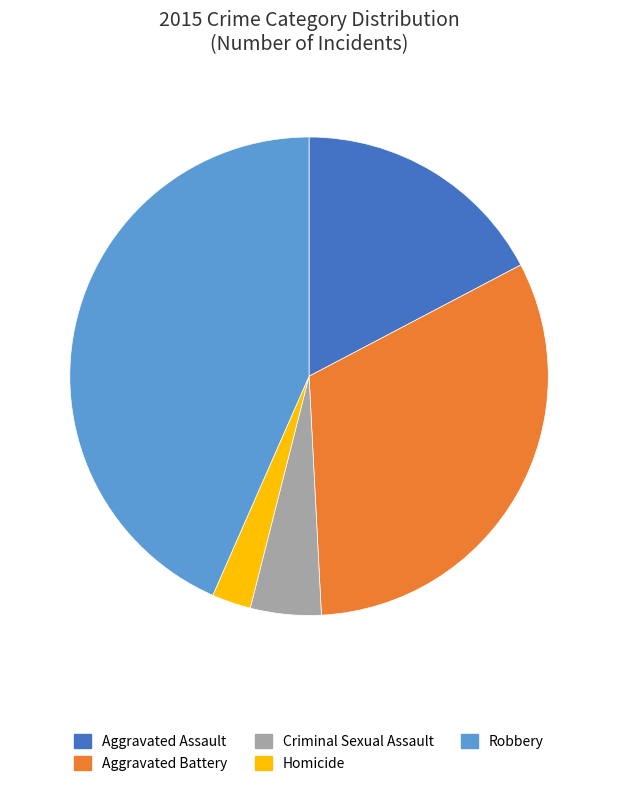

Is the sum of Criminal Sexual Assault and Aggravated Battery greater than half?

No